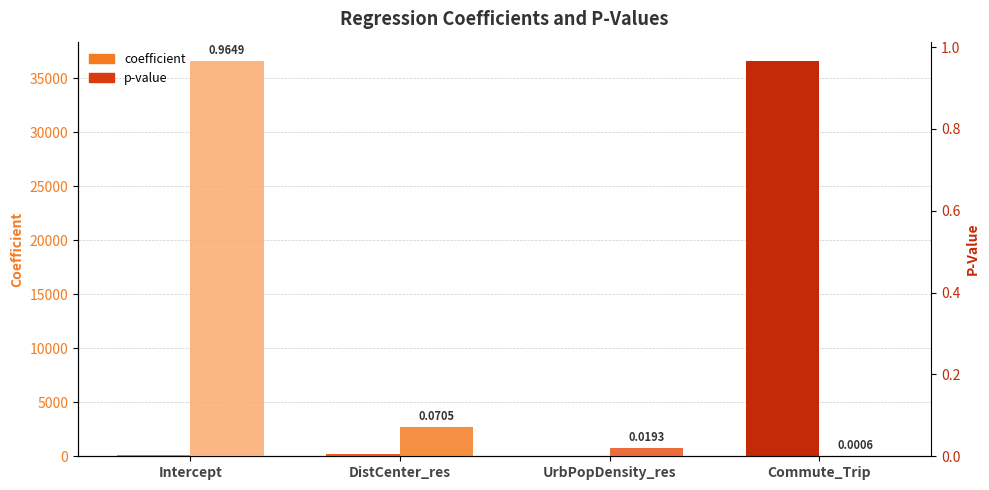

At how many categories does at least one series exceed 23084?

1